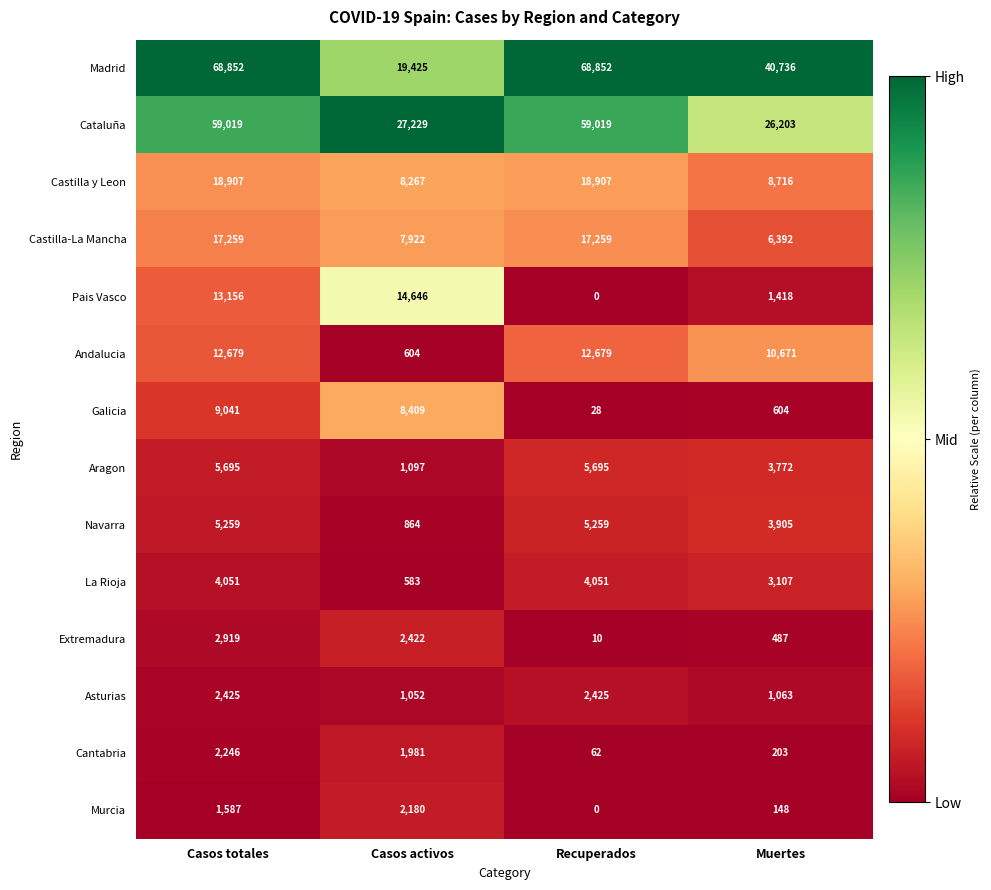

How many categories are shown in the chart?

4